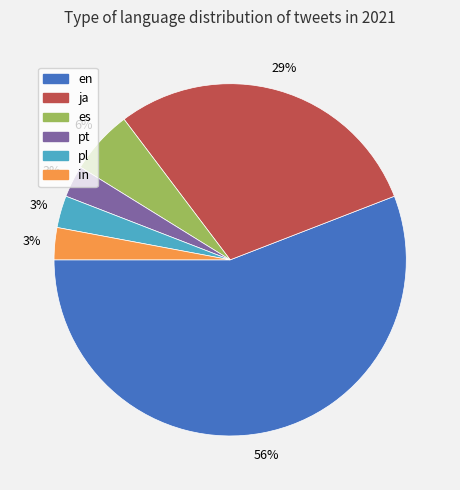

To the nearest percent, what portion does es represent?

6%